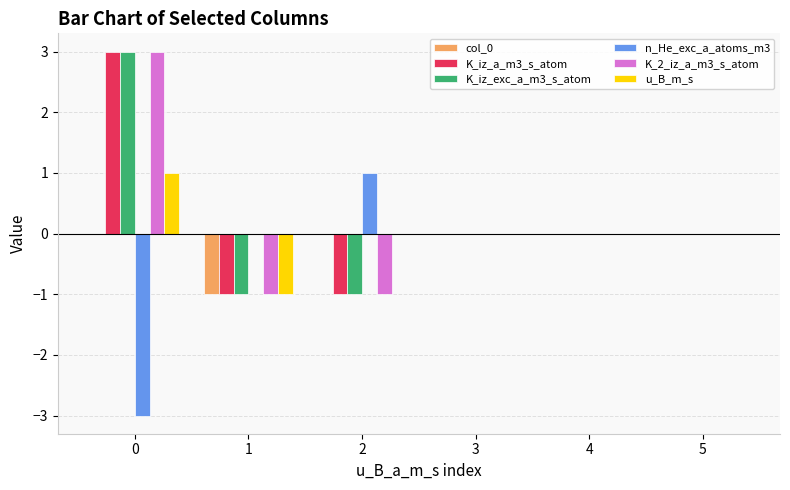

Is it true that K_2_iz_a_m3_s_atom equals -1 at 2?

True